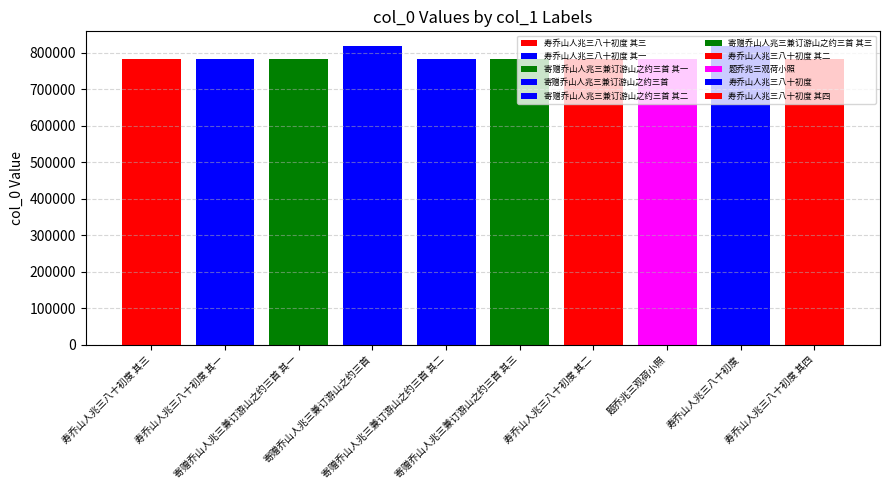

What is the difference between the maximum and minimum values?

34884